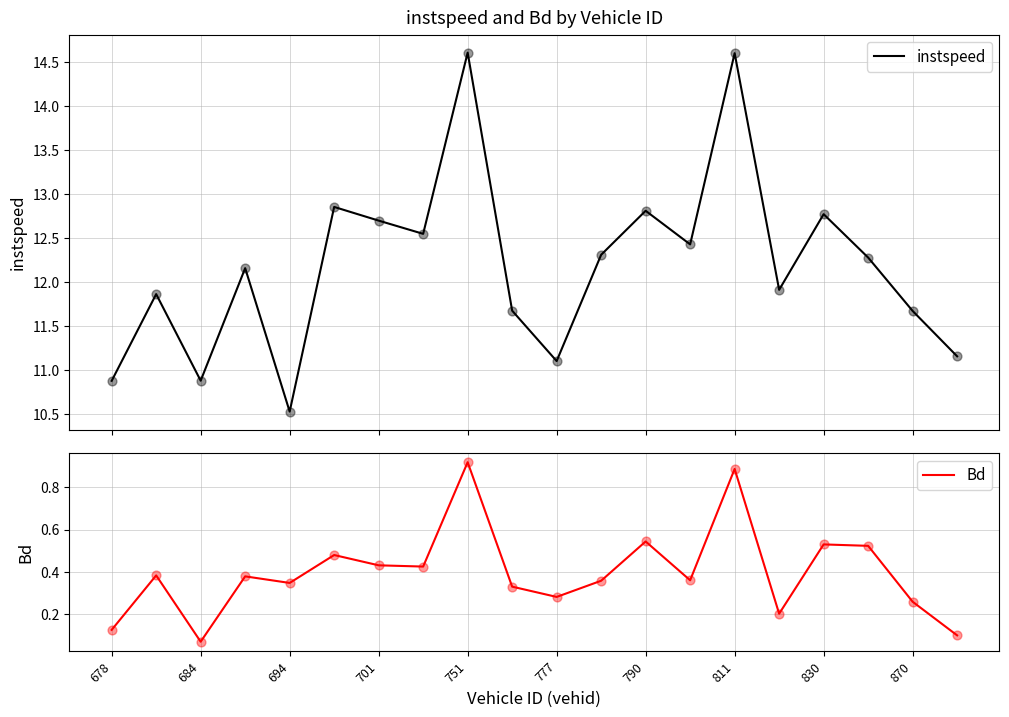

Which series reaches the maximum Y coordinate?

instspeed